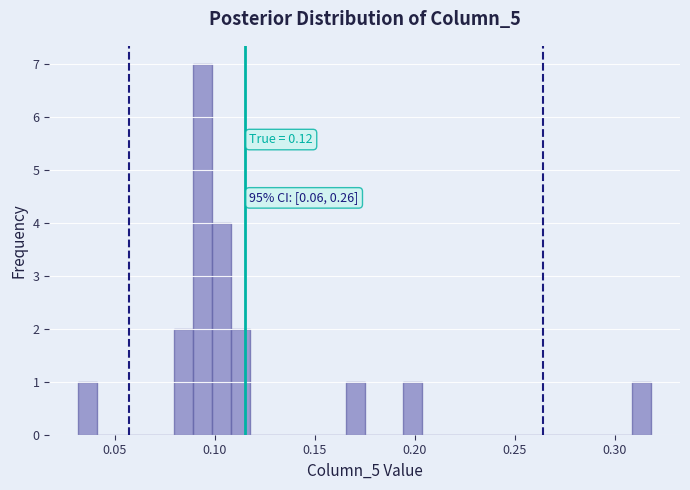

Read against the x-axis, roughly where is the centre of the tallest bar?

0.095